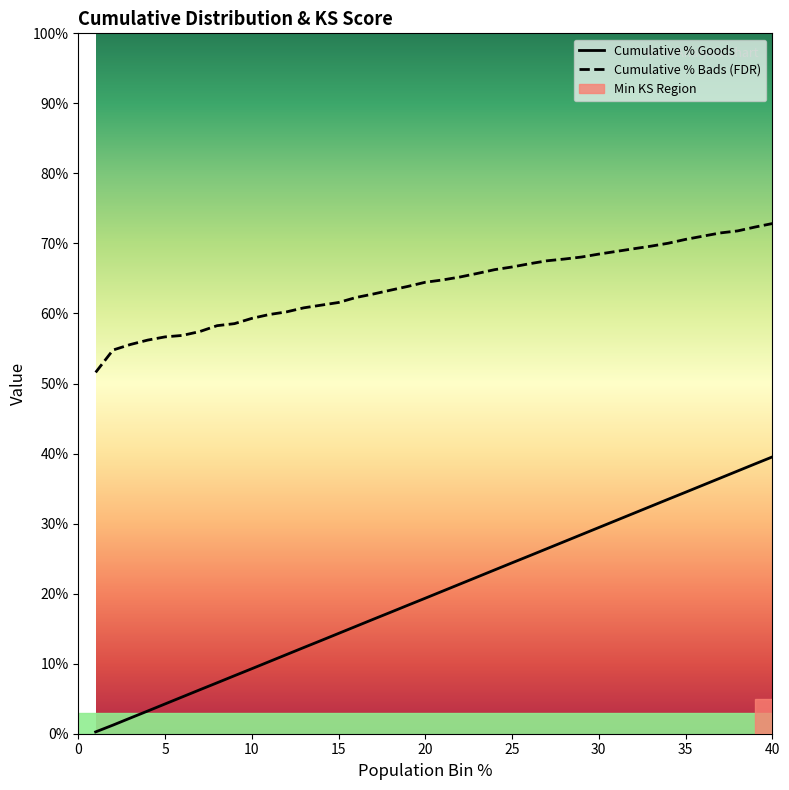

Is this an area chart (filled region under the line)?

No